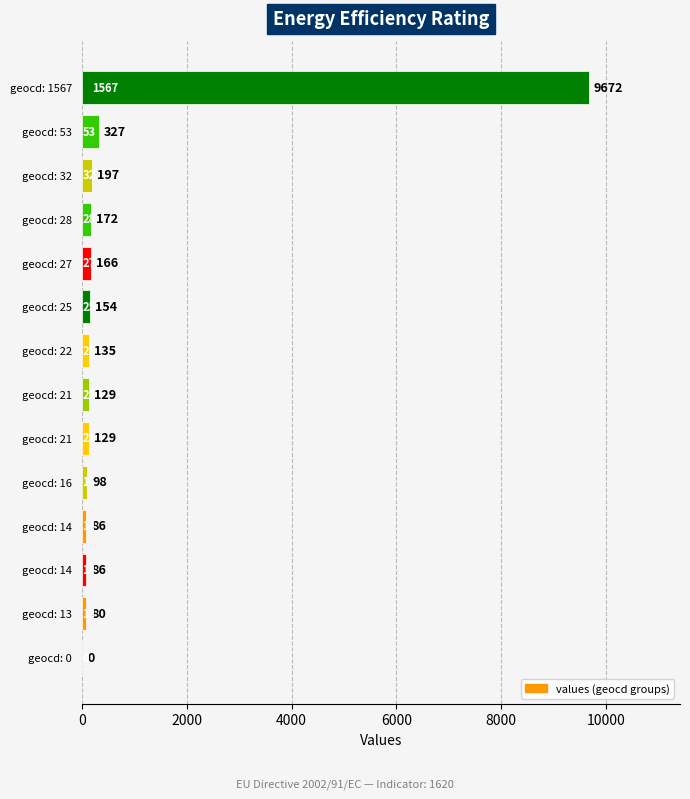

How many distinct data groups are displayed?

1